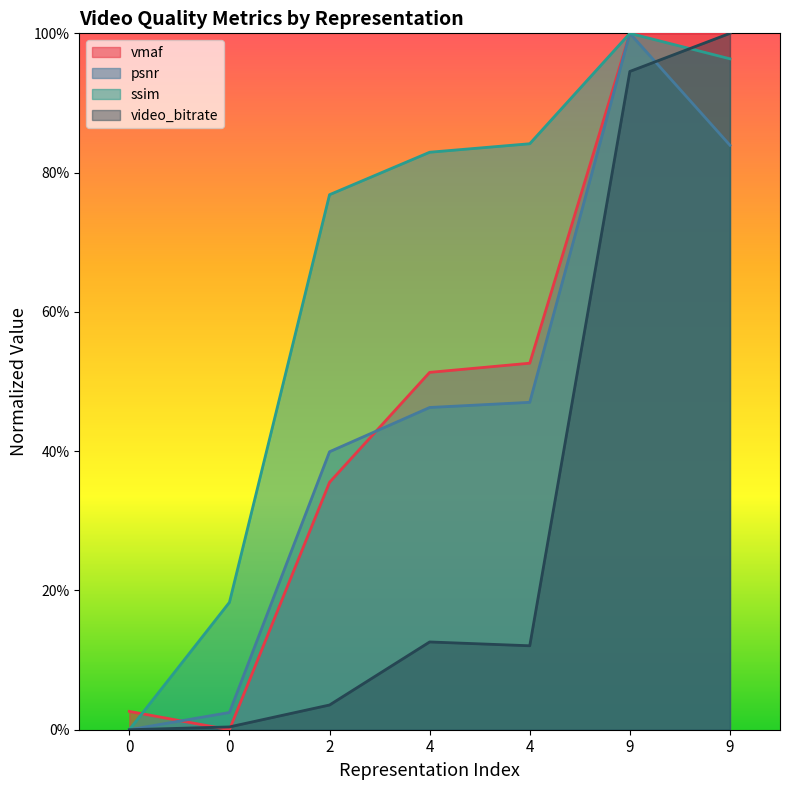

Does the chart display data point markers on the line(s)?

No